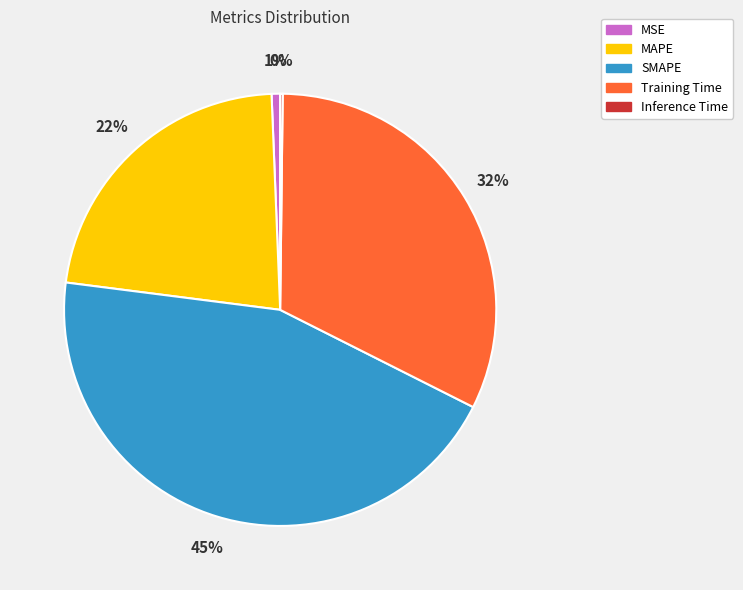

Do Training Time and MAPE together represent more than half of the pie?

Yes